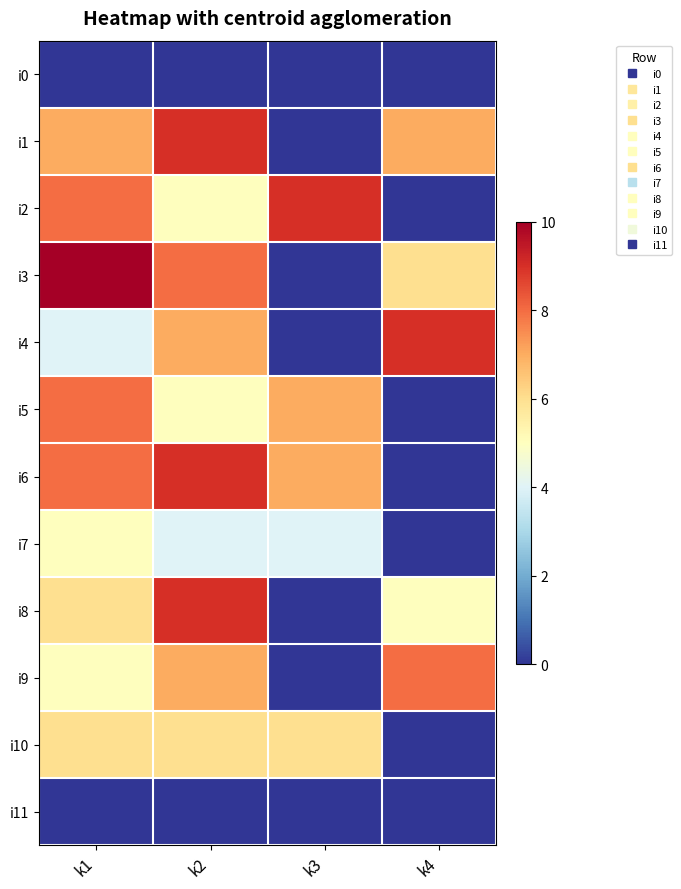

At how many categories does at least one series exceed 6?

4